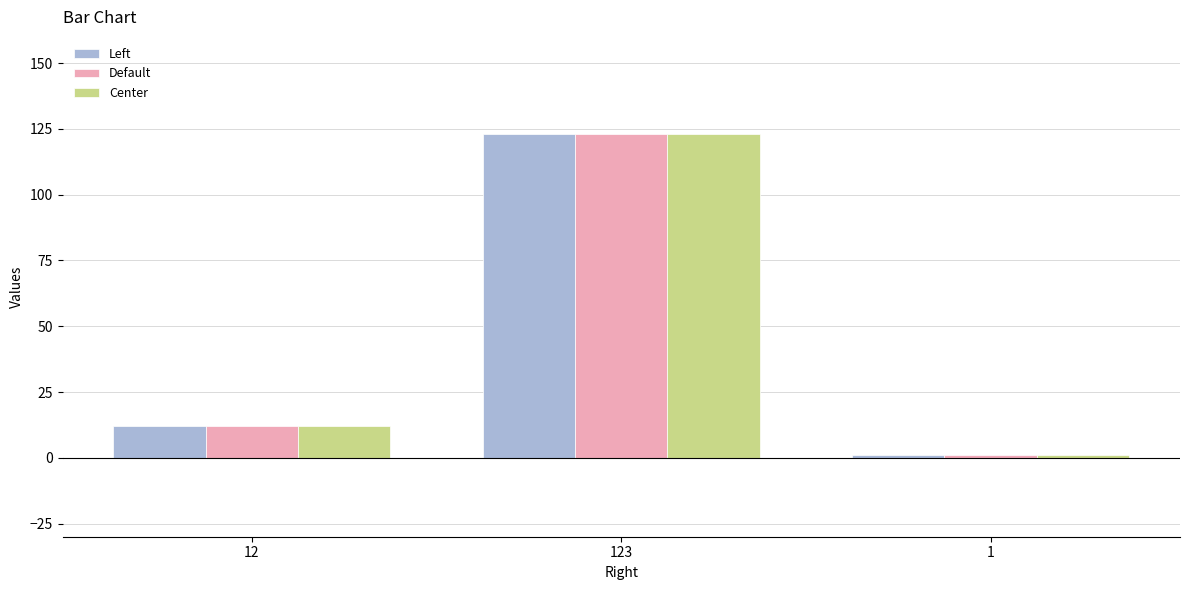

The Left series shows 12 at 12. True or false?

True